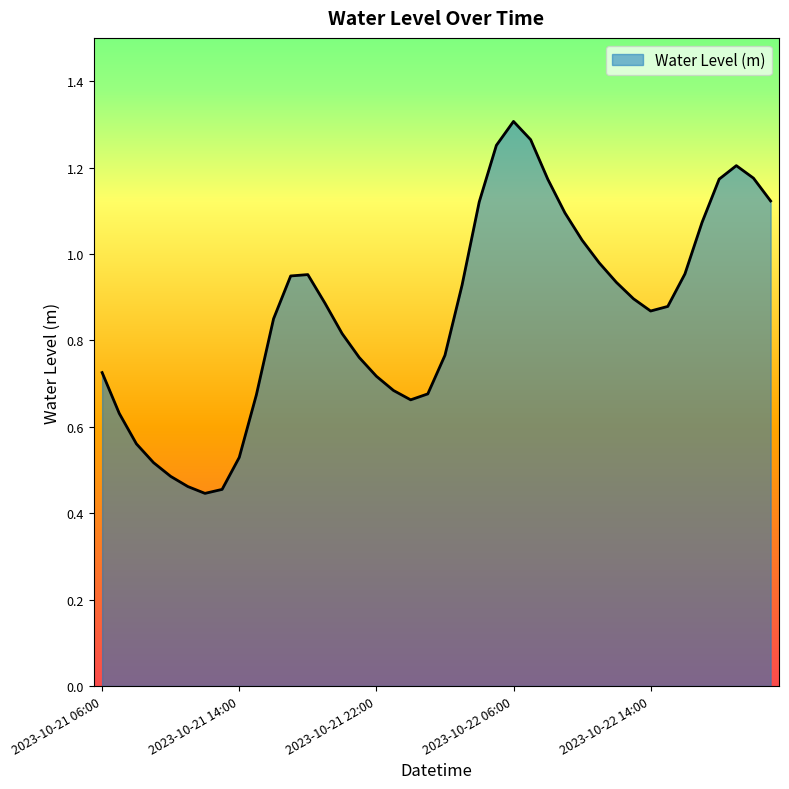

Where is the data nearest to the value 0?

2023-10-21 12:00